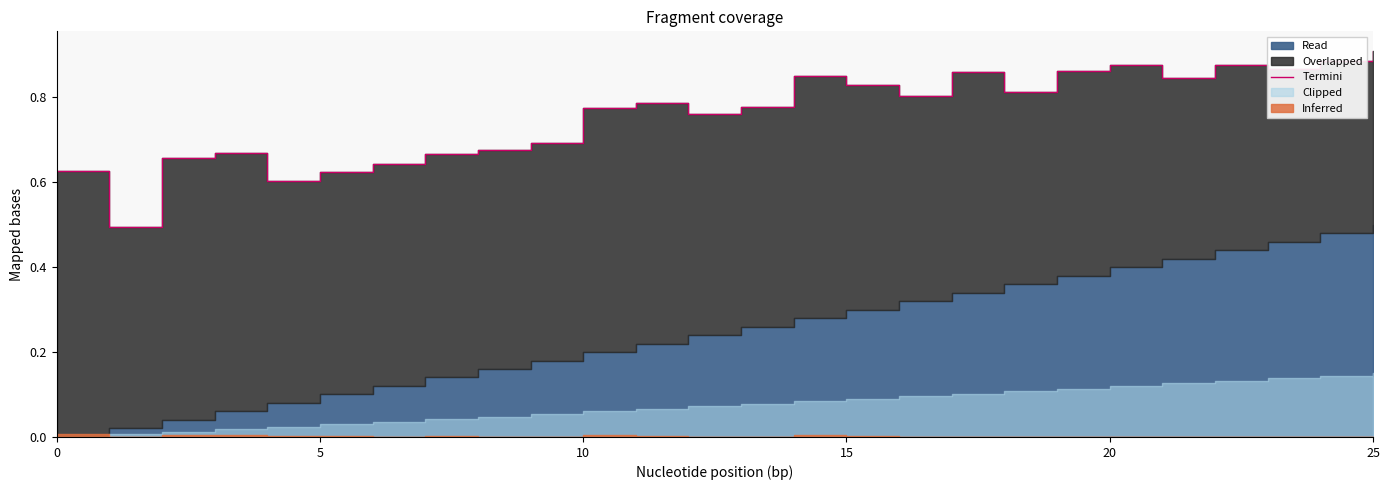

What is the greatest value displayed?

0.9